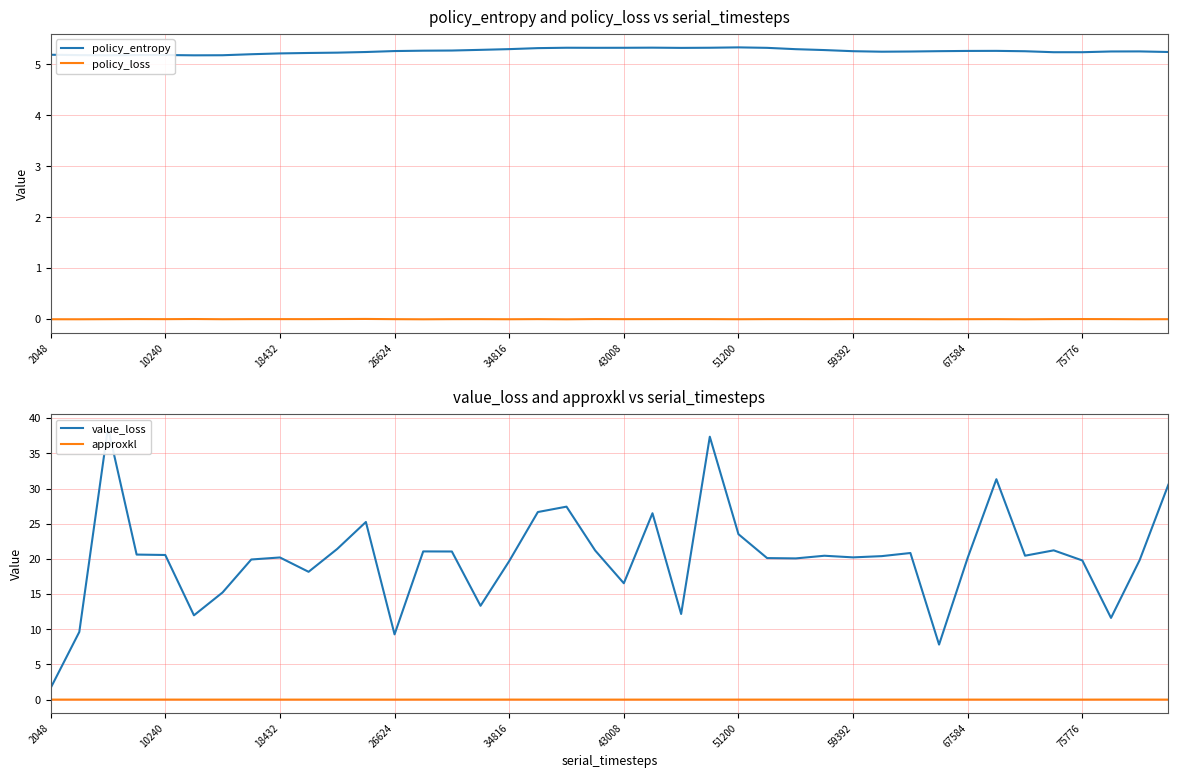

Reading left to right, extract all data points from this chart.

policy_entropy: 5.2	5.2	5.2	5.2	5.2	5.2	5.2	5.2	5.2	5.2	5.2	5.2	5.3	5.3	5.3	5.3	5.3	5.3	5.3	5.3	5.3	5.3	5.3	5.3	5.3	5.3	5.3	5.3	5.3	5.3	5.3	5.3	5.3	5.3	5.3	5.2	5.2	5.3	5.3	5.2
policy_loss: -0.0	-0.0	-0.0	-0.0	-0.0	-0.0	-0.0	-0.0	-0.0	-0.0	-0.0	0.0	-0.0	-0.0	-0.0	-0.0	-0.0	-0.0	-0.0	-0.0	-0.0	-0.0	-0.0	-0.0	-0.0	-0.0	-0.0	-0.0	-0.0	-0.0	-0.0	-0.0	-0.0	-0.0	-0.0	-0.0	-0.0	-0.0	-0.0	-0.0
value_loss: 1.6	9.6	38.6	20.6	20.6	12.0	15.2	19.9	20.2	18.2	21.4	25.2	9.3	21.1	21.0	13.3	19.7	26.7	27.4	21.2	16.5	26.5	12.2	37.4	23.5	20.1	20.1	20.4	20.2	20.4	20.8	7.8	20.2	31.3	20.5	21.2	19.8	11.6	19.8	30.5
approxkl: 0.0	0.0	0.0	0.0	0.0	0.0	0.0	0.0	0.0	0.0	0.0	0.0	0.0	0.0	0.0	0.0	0.0	0.0	0.0	0.0	0.0	0.0	0.0	0.0	0.0	0.0	0.0	0.0	0.0	0.0	0.0	0.0	0.0	0.0	0.0	0.0	0.0	0.0	0.0	0.0